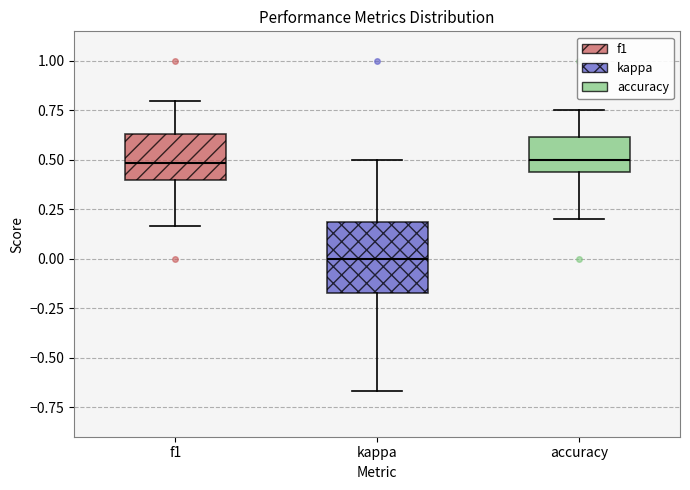

Which box's median line is the lowest?

kappa